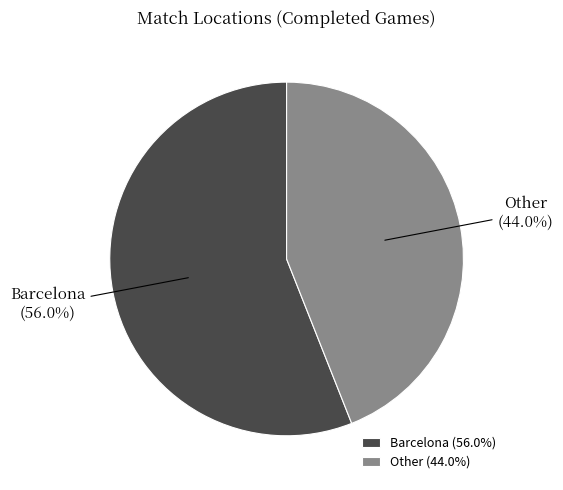

To the nearest percent, what portion does Other represent?

44%